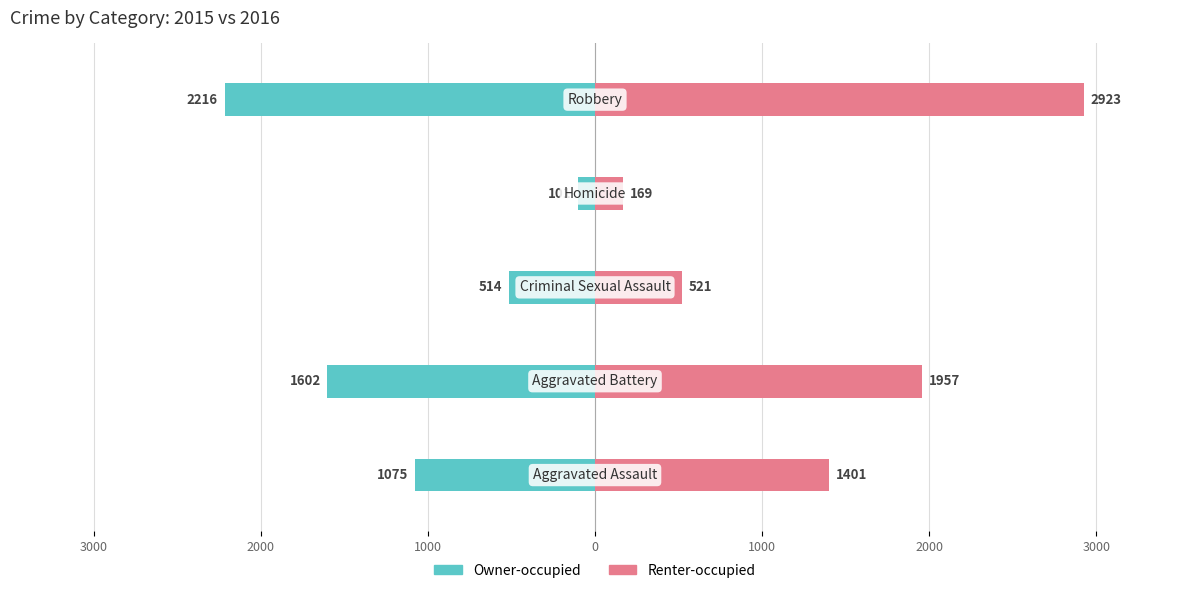

Rank the series by their average value, from highest to lowest.

Renter-occupied, Owner-occupied